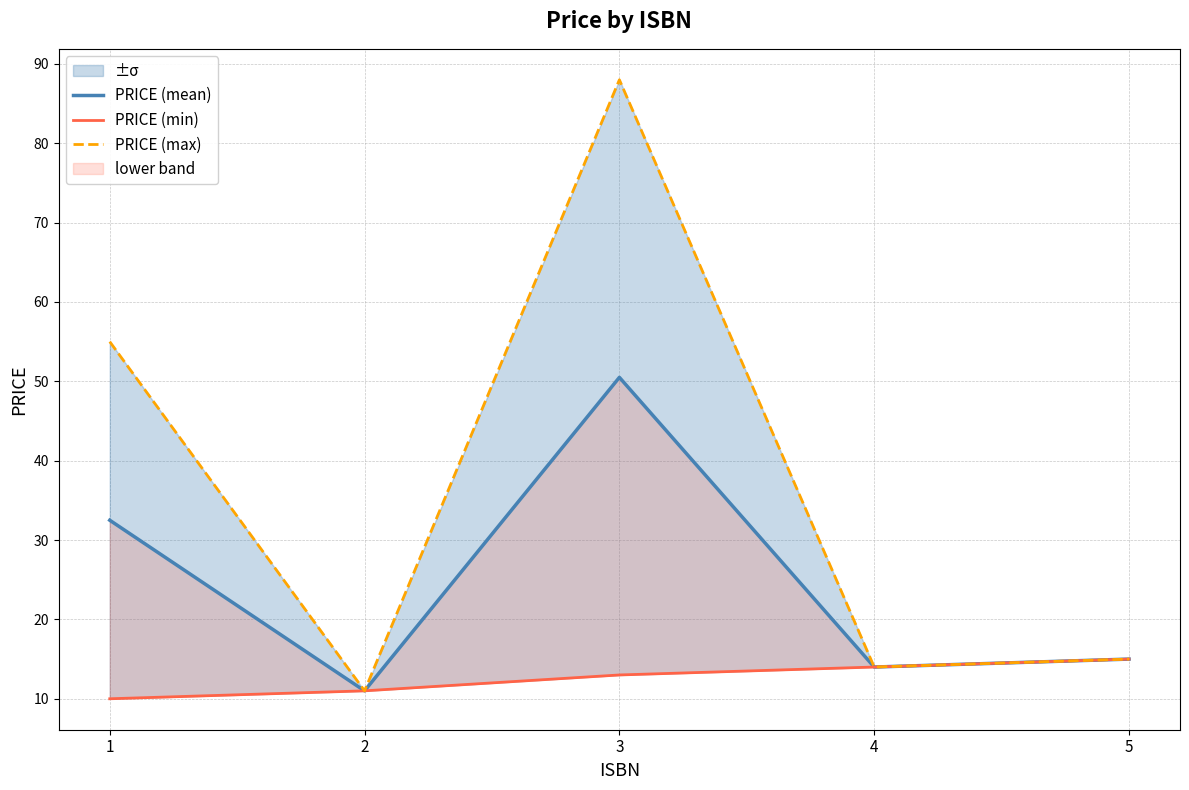

At how many categories does at least one series exceed 73?

1